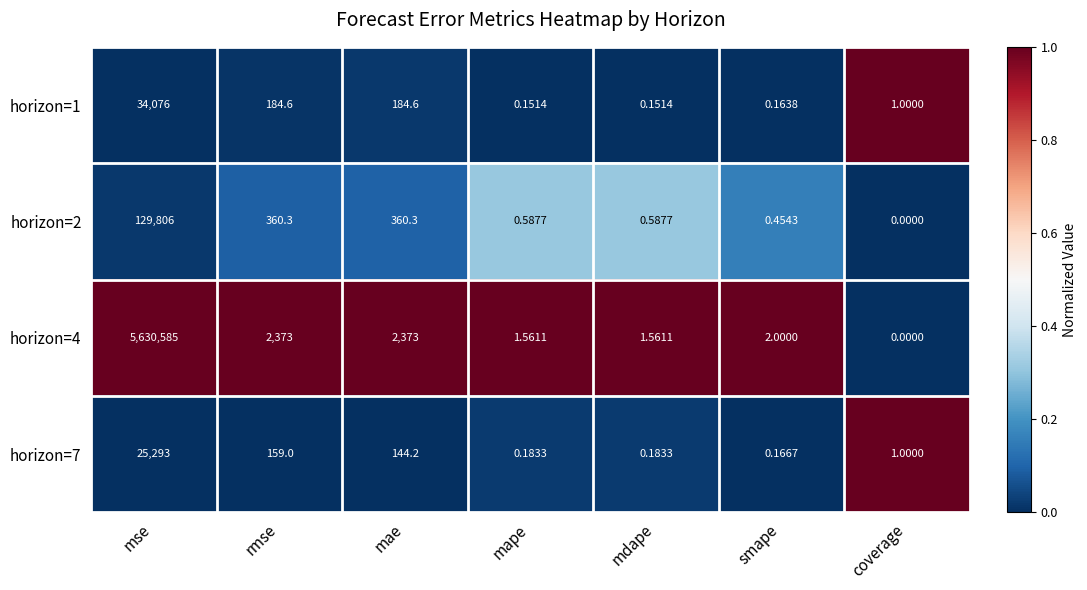

How many series are shown in this chart?

4